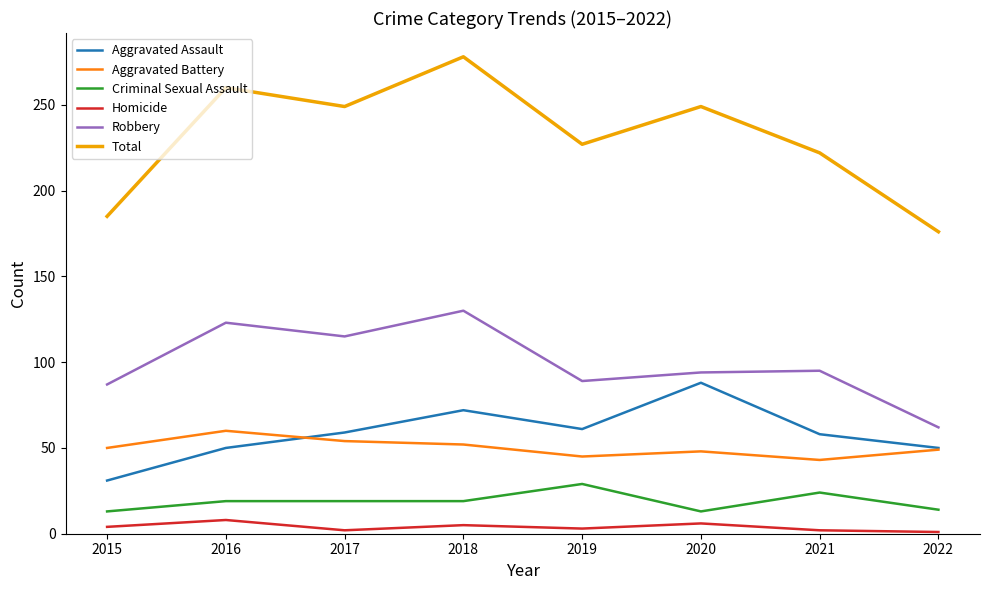

The Total series shows 222 at 2021. True or false?

True